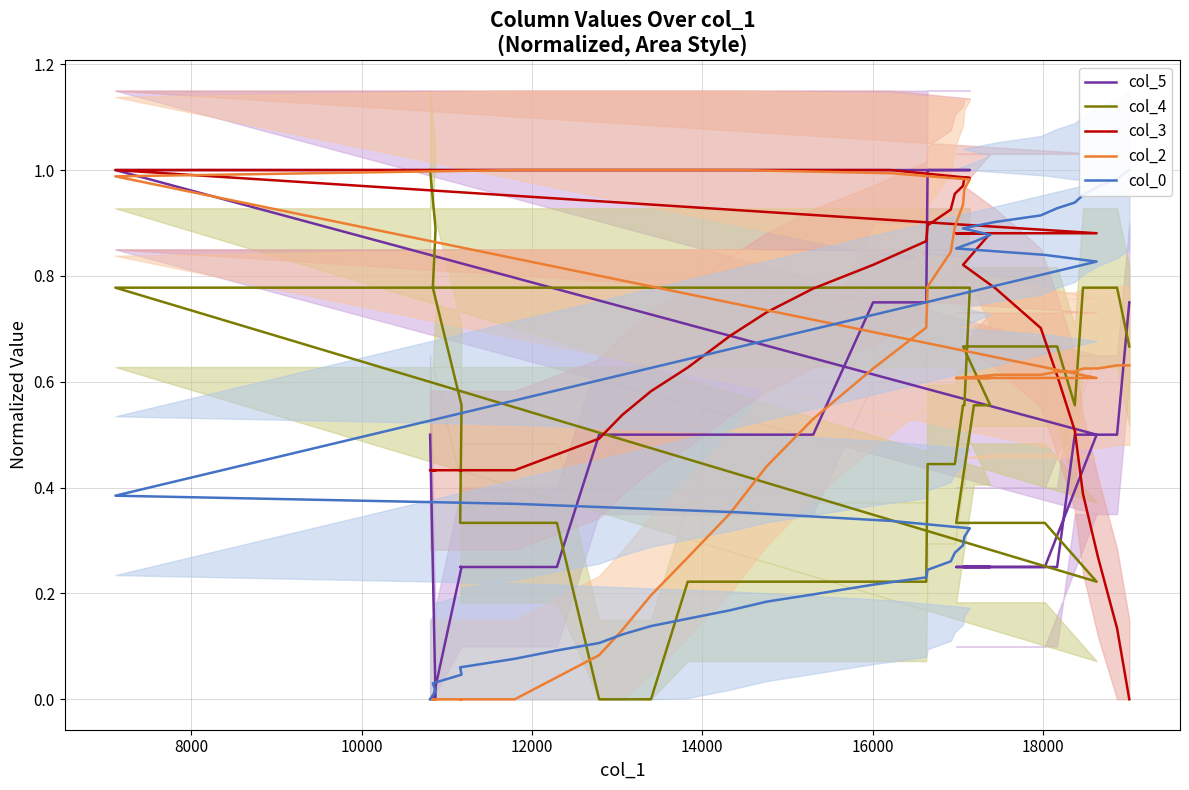

Count the col_4 values in the range 0 to 1.

40